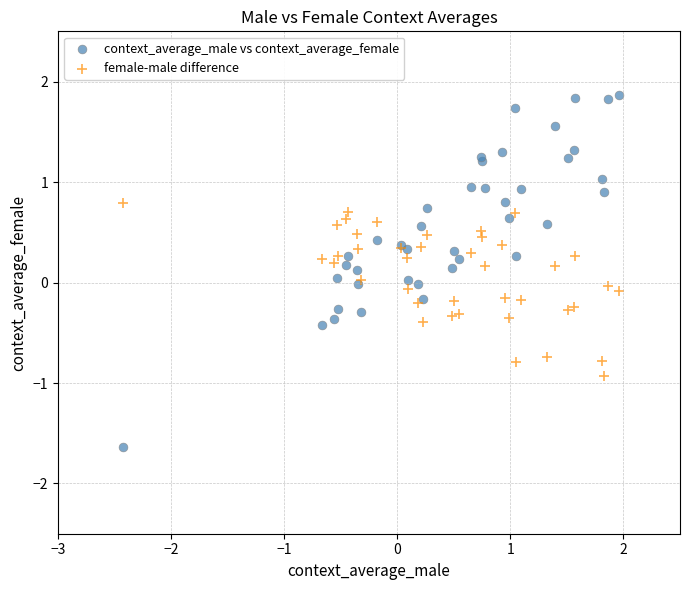

Which series contains the highest Y value?

context_average_male vs context_average_female